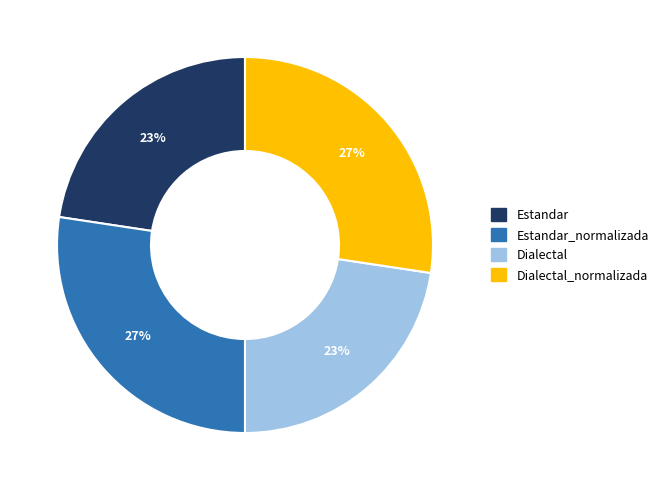

Does any single category account for the majority?

No